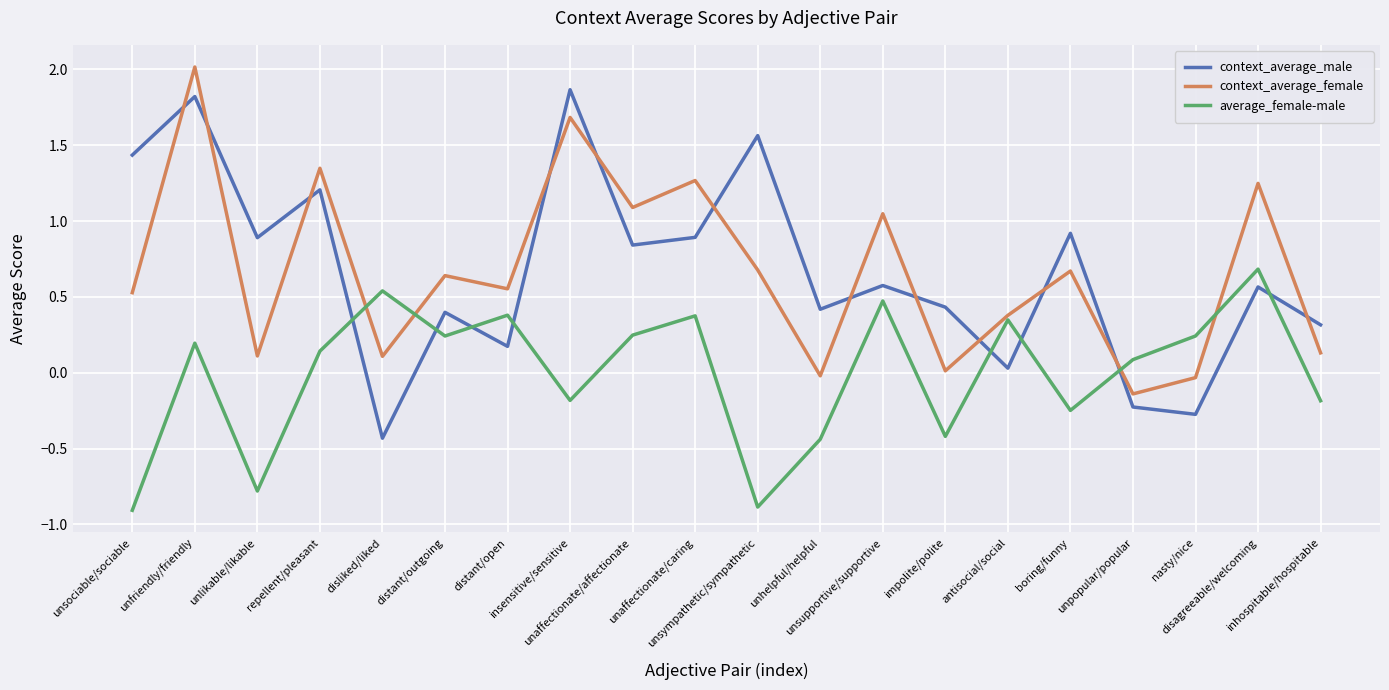

What is the spread (max minus min) of values at insensitive/sensitive?

2.0